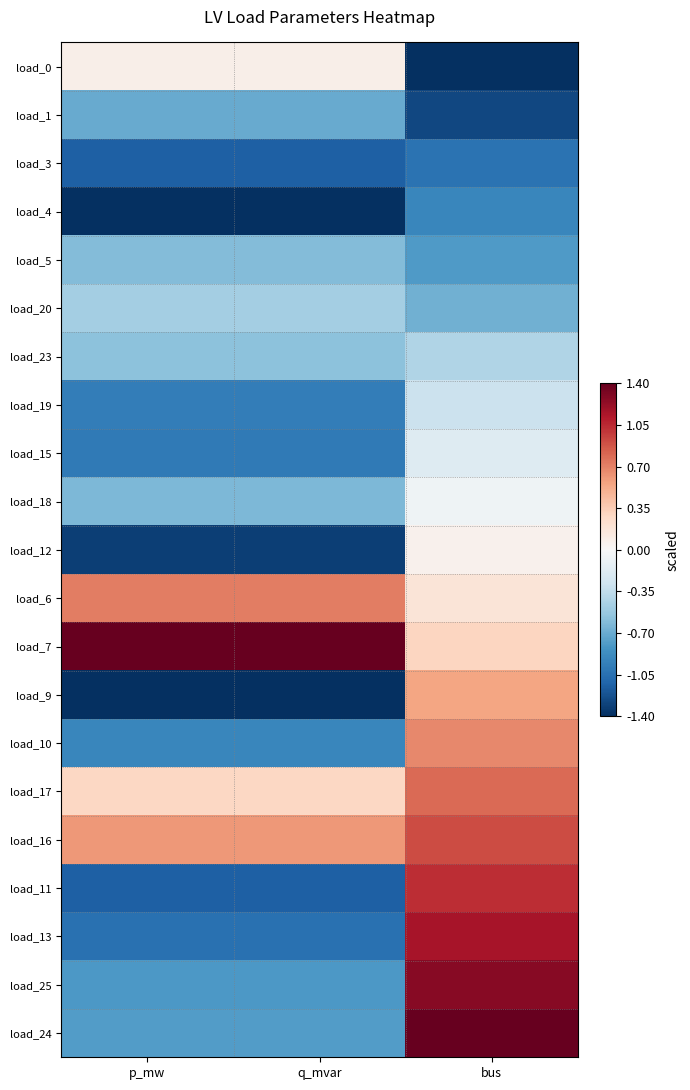

Rank the series at bus from lowest to highest value.

load_0, load_1, load_3, load_4, load_5, load_20, load_23, load_19, load_15, load_18, load_12, load_6, load_7, load_9, load_10, load_17, load_16, load_11, load_13, load_25, load_24